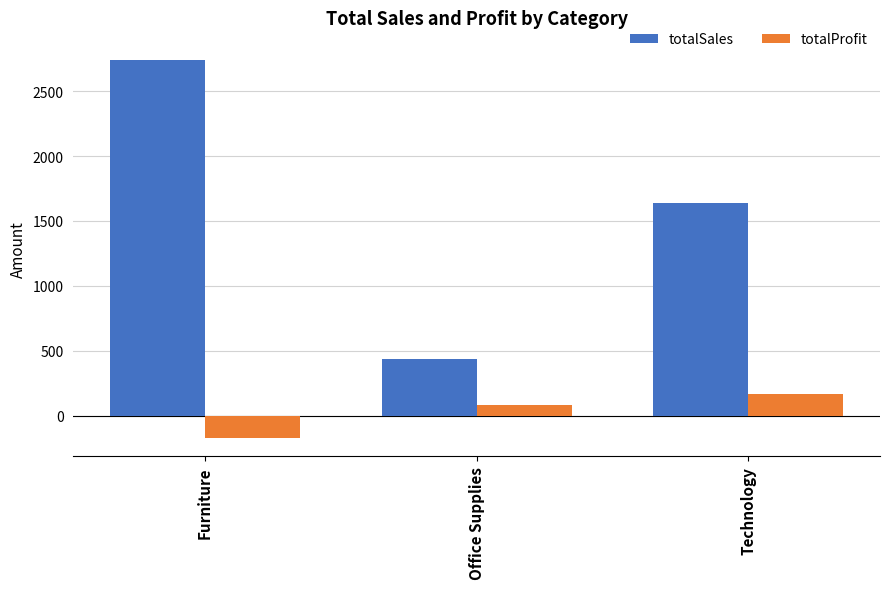

What is the label of the 3rd bar from the right?

Furniture